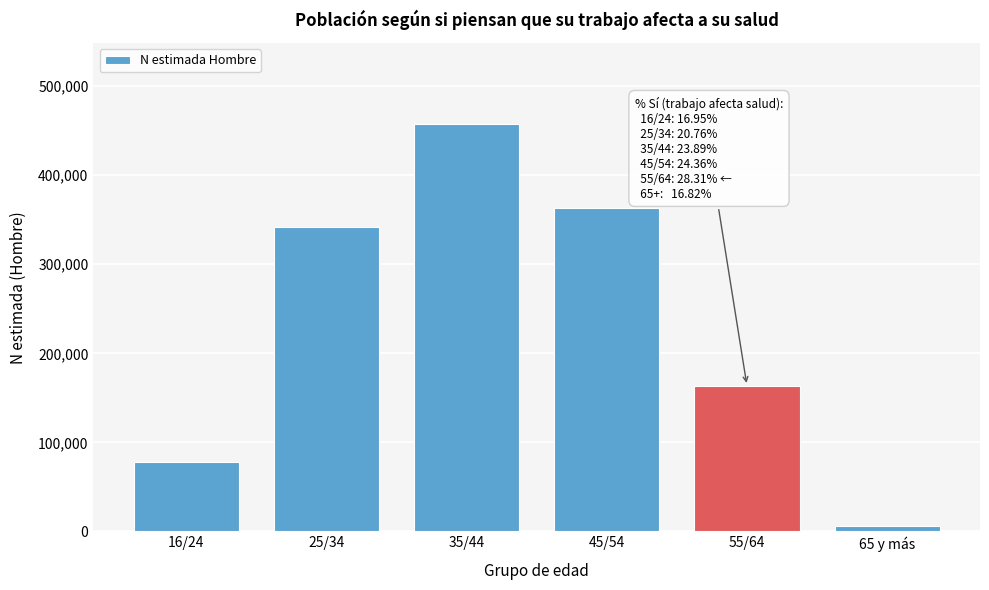

Reading left to right, what are all the values shown in this chart?

16/24=78021	25/34=342156	35/44=456952	45/54=363608	55/64=163615	65 y más=5985